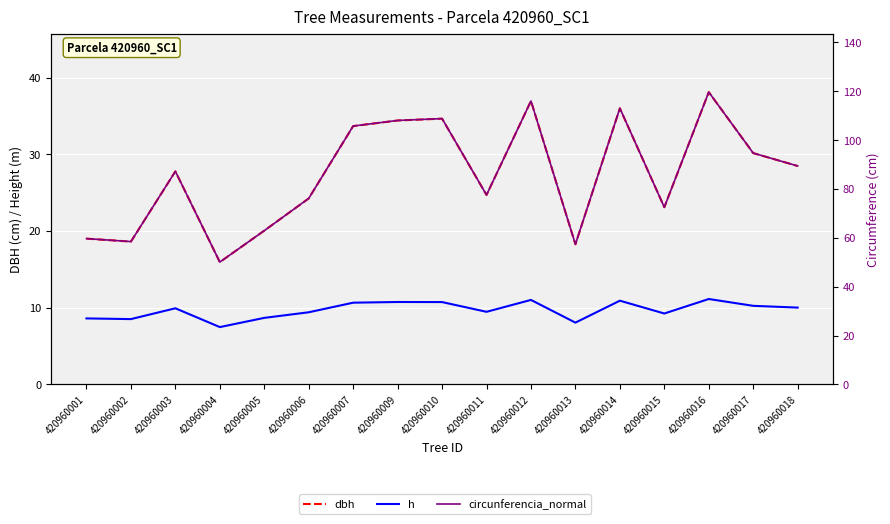

Reading left to right, transcribe all the data shown in this chart.

dbh: 420960001=19.0	420960002=18.6	420960003=27.8	420960004=15.9	420960005=20.0	420960006=24.2	420960007=33.7	420960009=34.4	420960010=34.6	420960011=24.7	420960012=36.9	420960013=18.3	420960014=36.0	420960015=23.1	420960016=38.1	420960017=30.1	420960018=28.5
h: 420960001=8.6	420960002=8.5	420960003=9.9	420960004=7.5	420960005=8.7	420960006=9.4	420960007=10.7	420960009=10.7	420960010=10.7	420960011=9.5	420960012=11.0	420960013=8.1	420960014=10.9	420960015=9.2	420960016=11.1	420960017=10.2	420960018=10.0
circunferencia_normal: 420960001=59.7	420960002=58.5	420960003=87.2	420960004=50.1	420960005=63.0	420960006=76.2	420960007=105.8	420960009=108.1	420960010=108.8	420960011=77.6	420960012=116.0	420960013=57.4	420960014=113.1	420960015=72.5	420960016=119.7	420960017=94.7	420960018=89.4